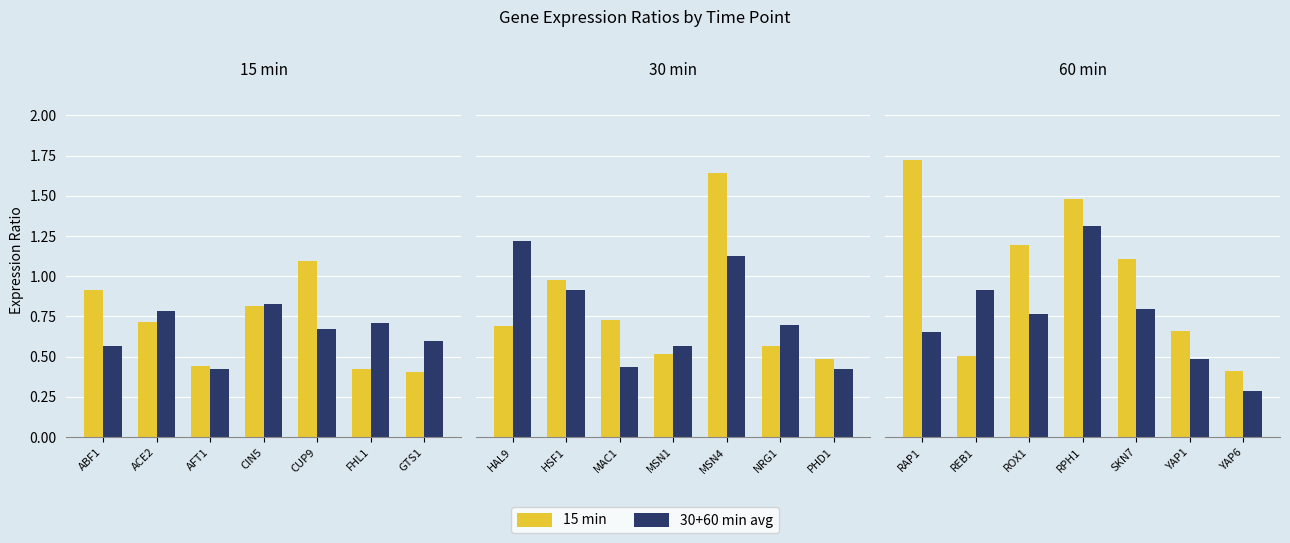

How many groups of bars are there?

7